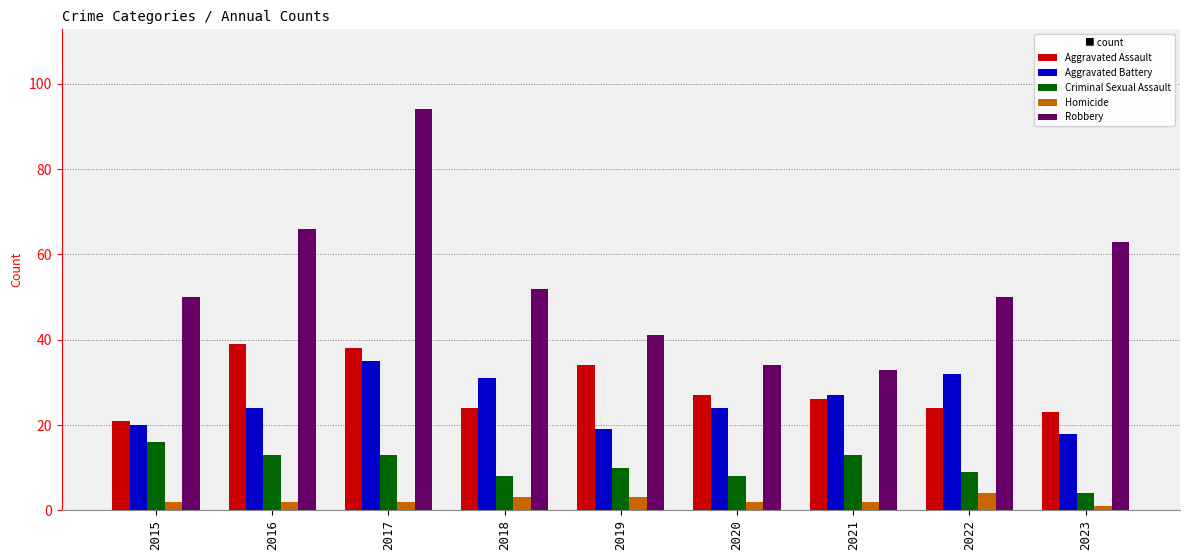

True or false: Robbery has a value of 94 at 2017.

True